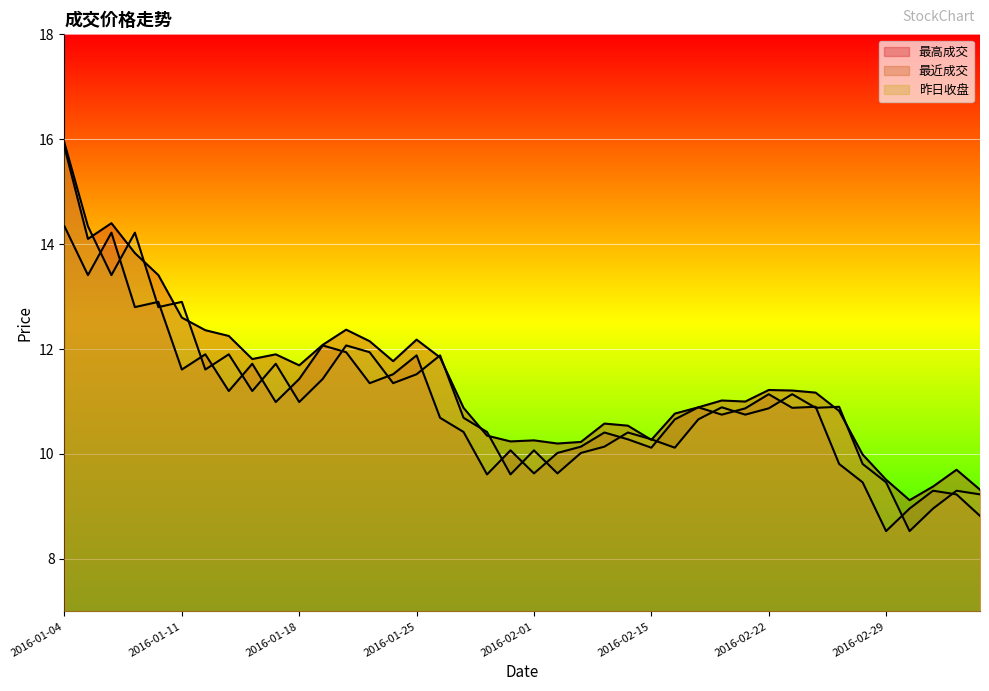

Does the chart display data point markers on the line(s)?

No